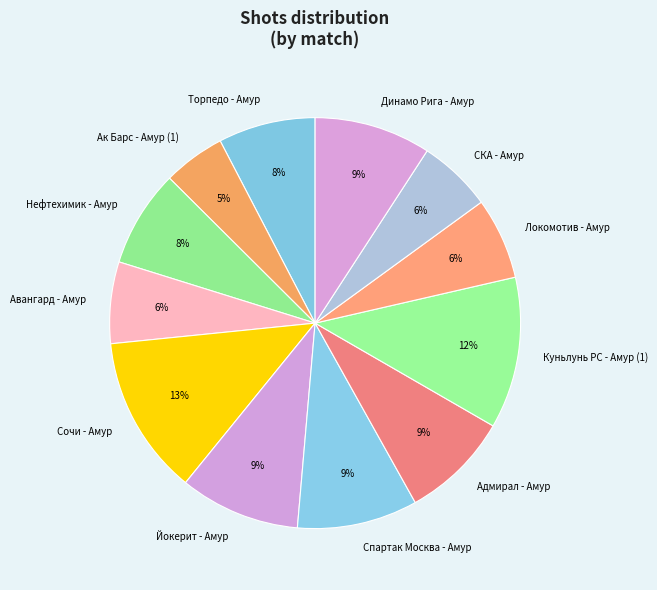

What percentage is the Йокерит - Амур slice, to the nearest percent?

9%